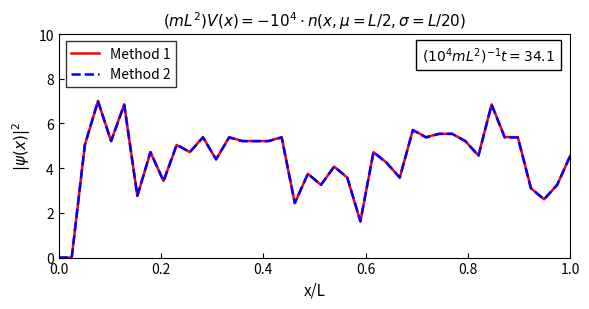

At how many categories does at least one series exceed 2?

37